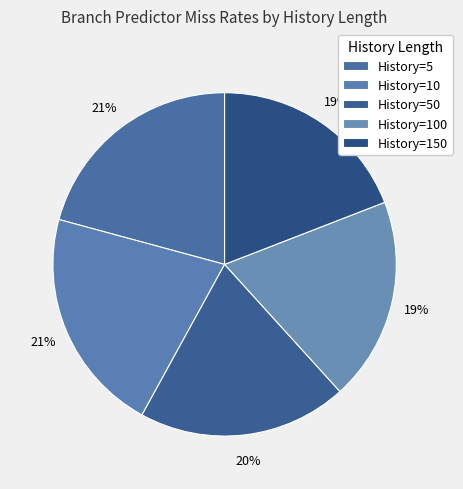

How many segments does this pie chart have?

5